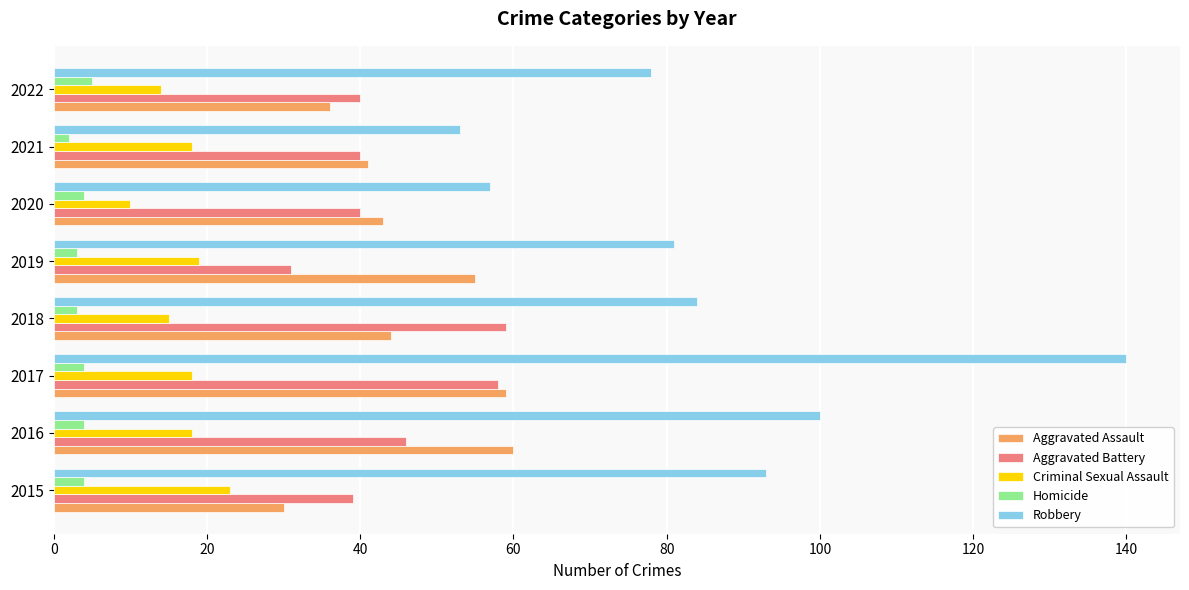

At 2015, list the series in order from largest to smallest.

Robbery, Aggravated Battery, Aggravated Assault, Criminal Sexual Assault, Homicide